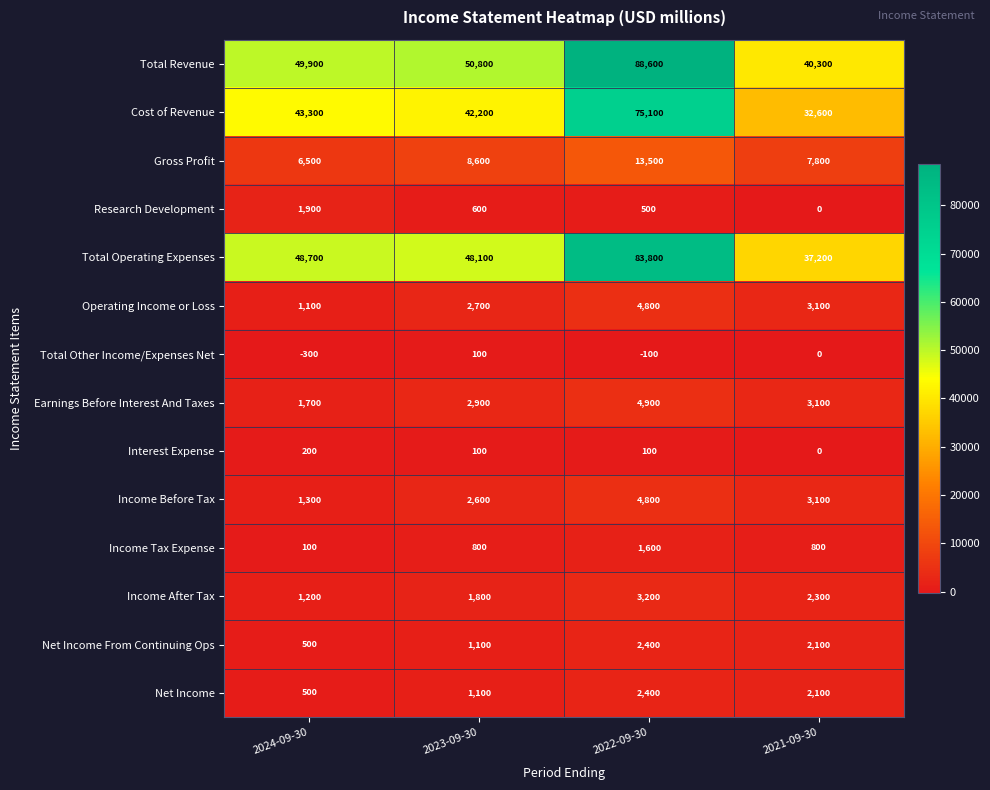

List the labels in order of Research Development value, smallest first.

2021-09-30, 2022-09-30, 2023-09-30, 2024-09-30